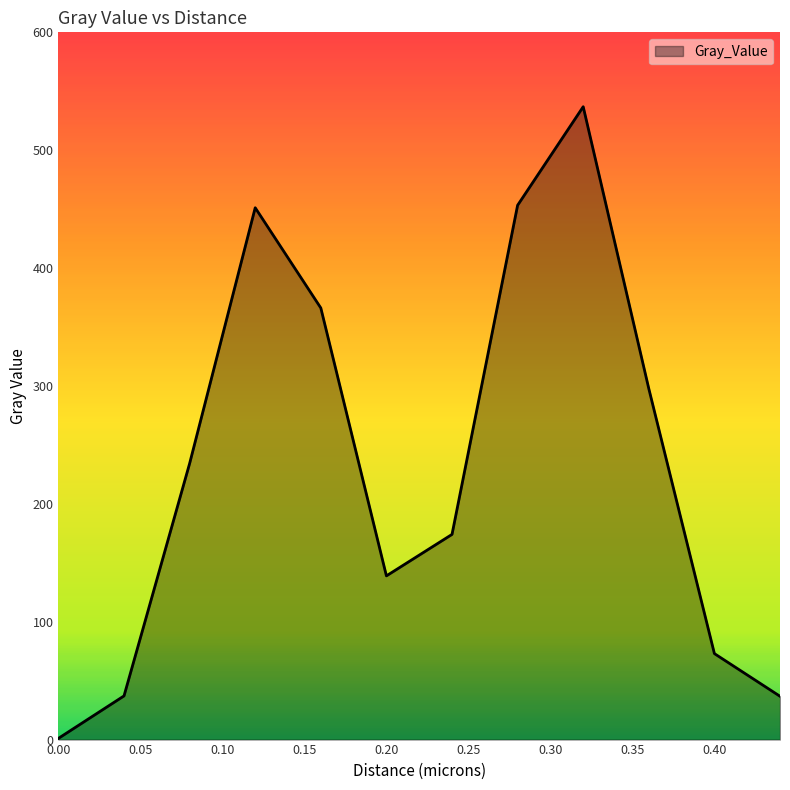

What is the greatest value displayed?

536.9